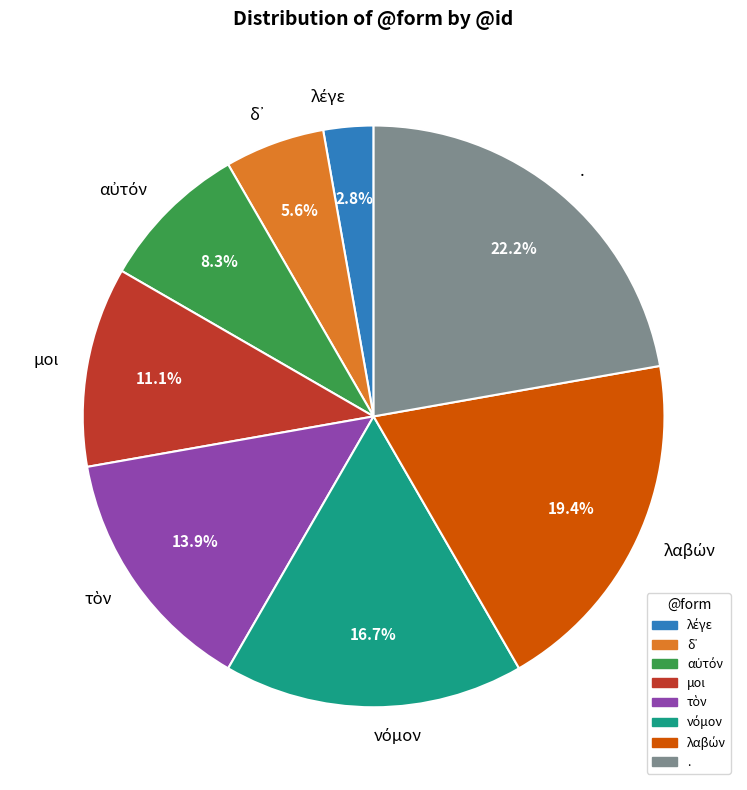

Is . the majority of the pie?

No